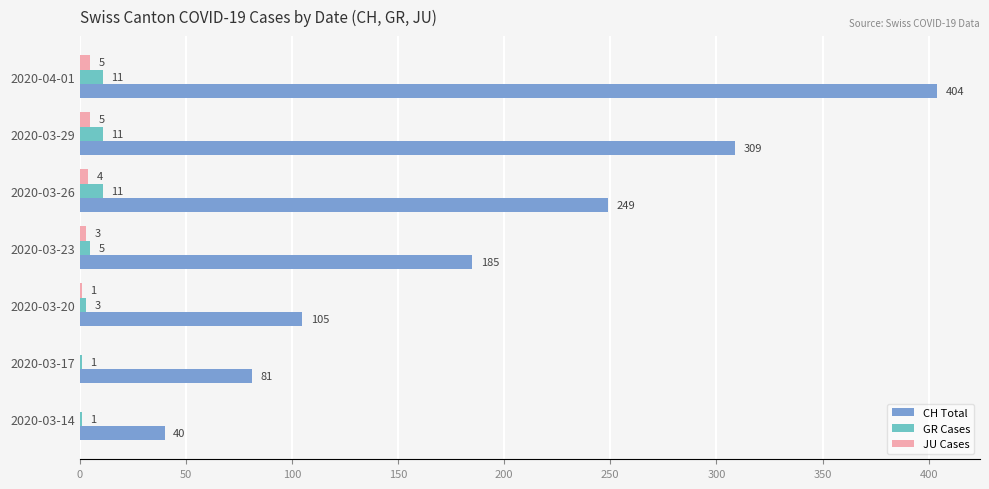

What is the sum of all GR Cases values?

43